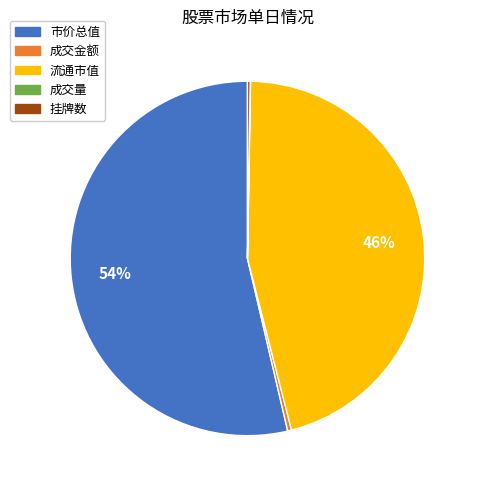

To the nearest percent, what is the average slice percentage?

20%